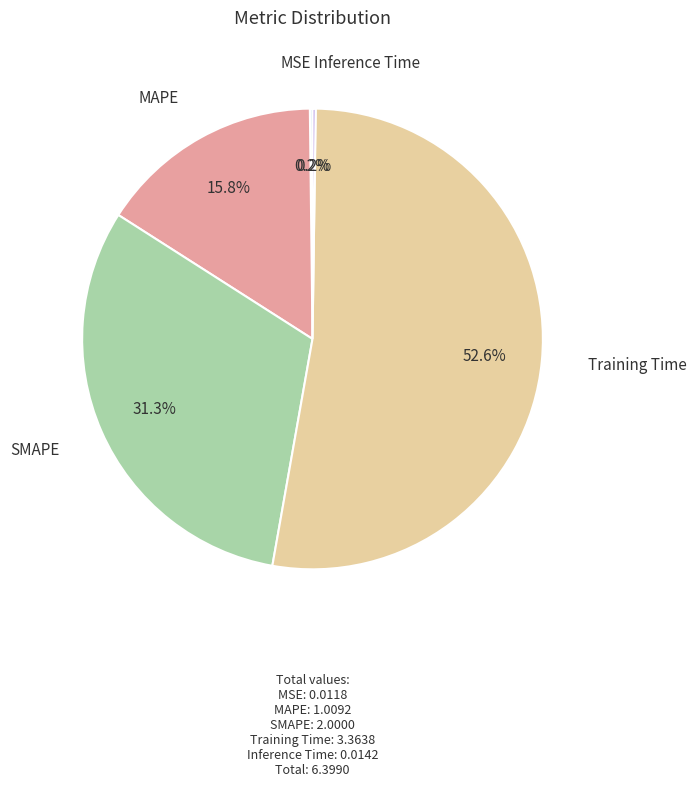

Is there any slice that represents more than half of the pie?

Yes